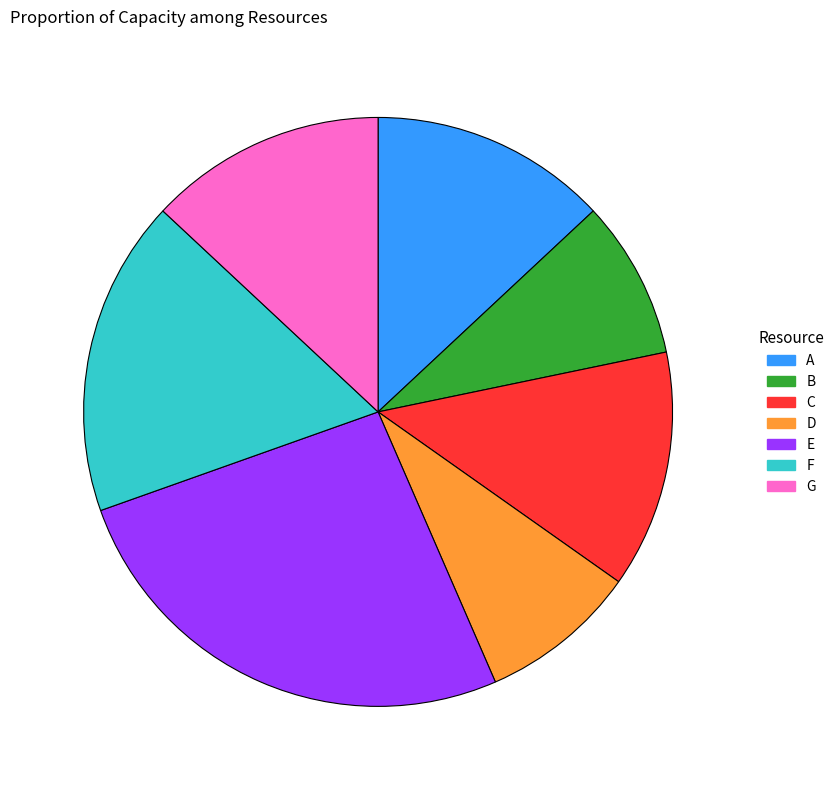

Does any single category account for the majority?

No